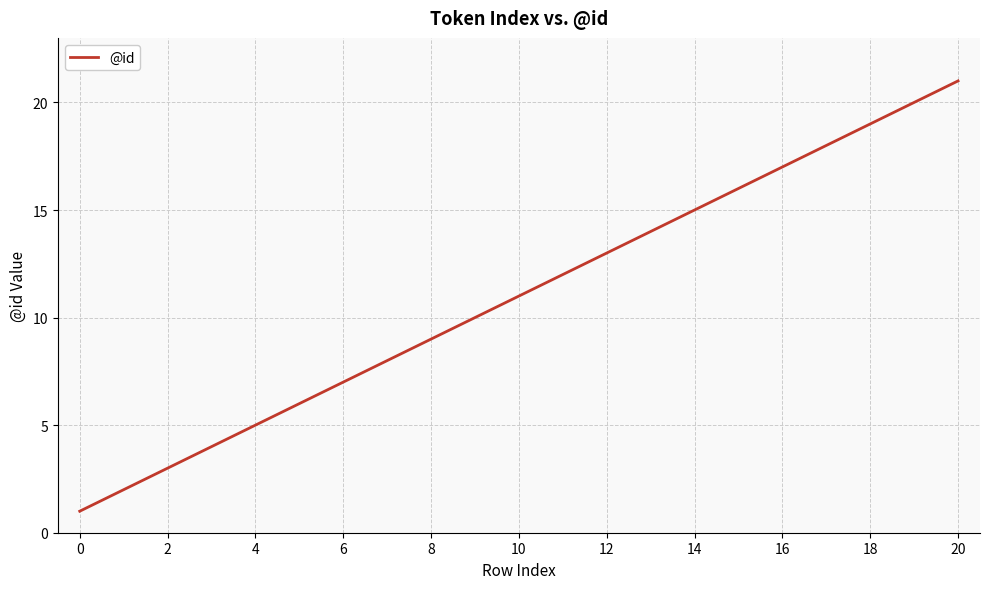

What is the maximum value shown in the chart?

21